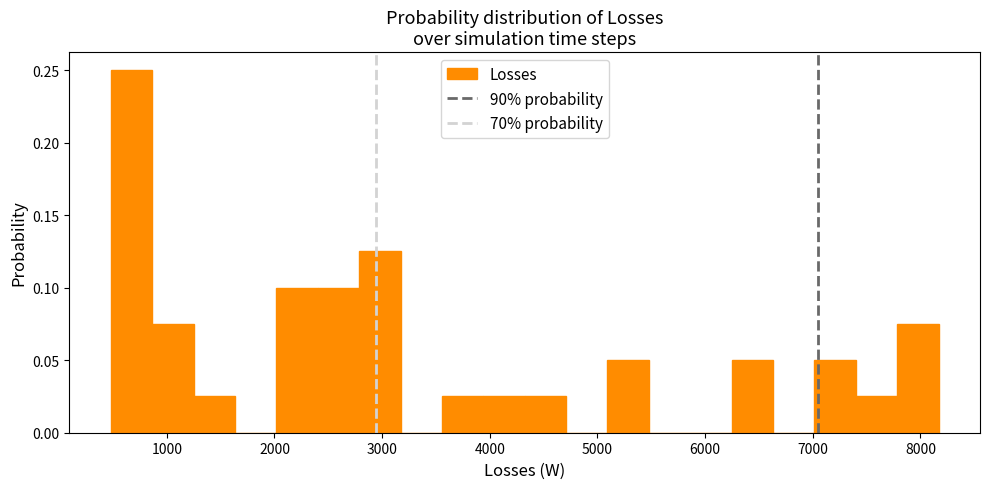

Read against the x-axis, roughly where is the centre of the tallest bar?

700